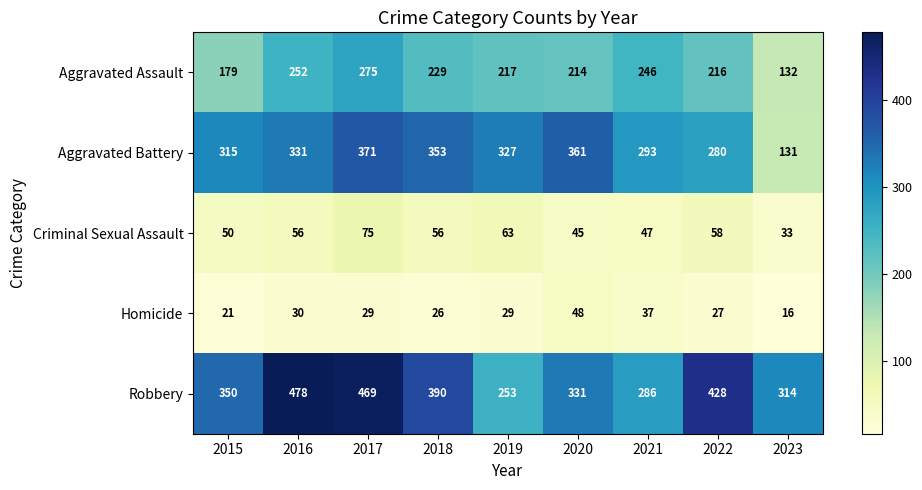

True or false: Aggravated Assault has a value of 252 at 2016.

True